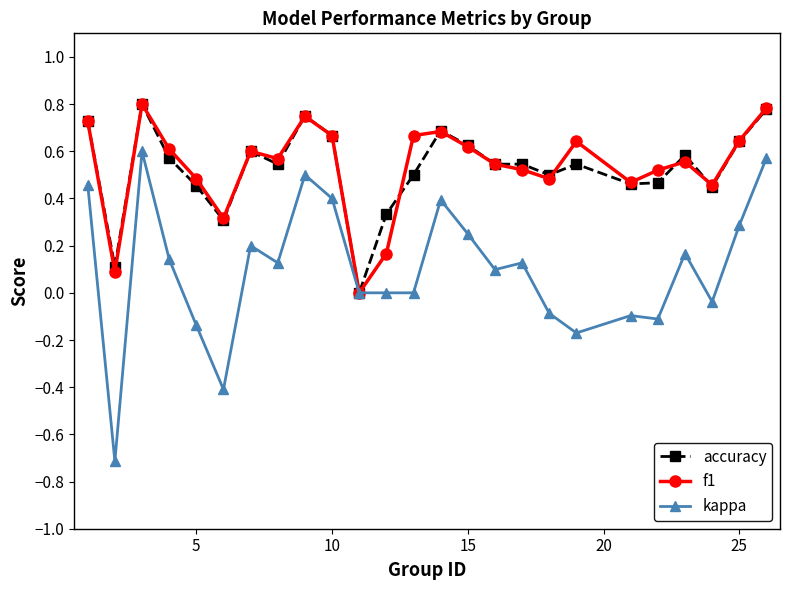

True or false: f1 has more than 1 points higher than both neighbors.

True